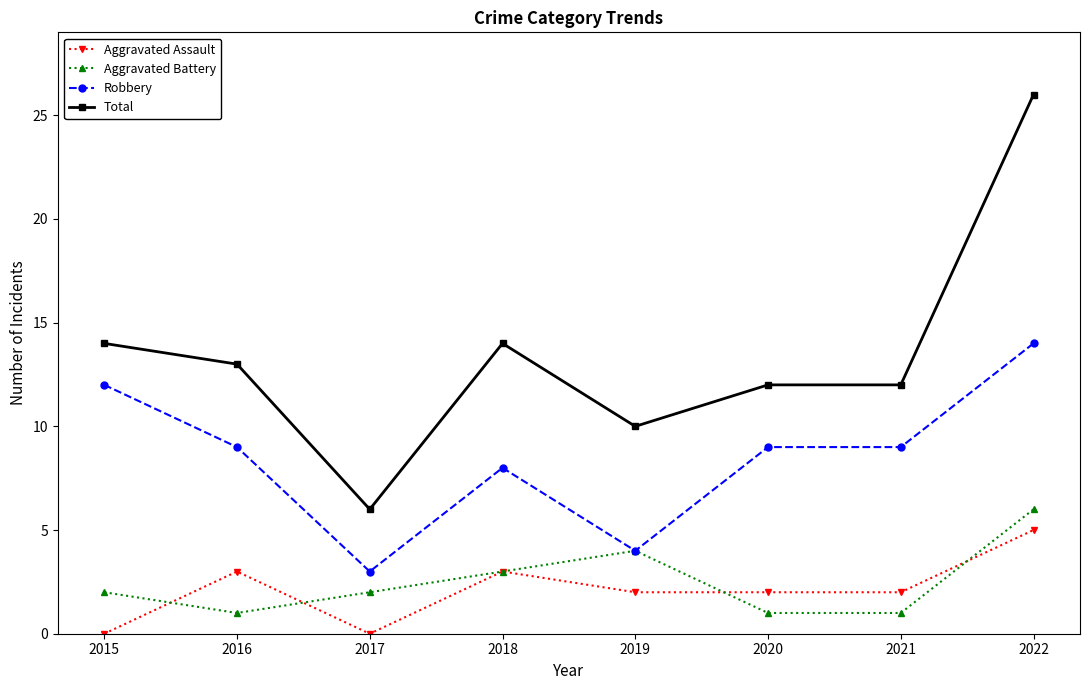

What is the sum of all Total values?

107